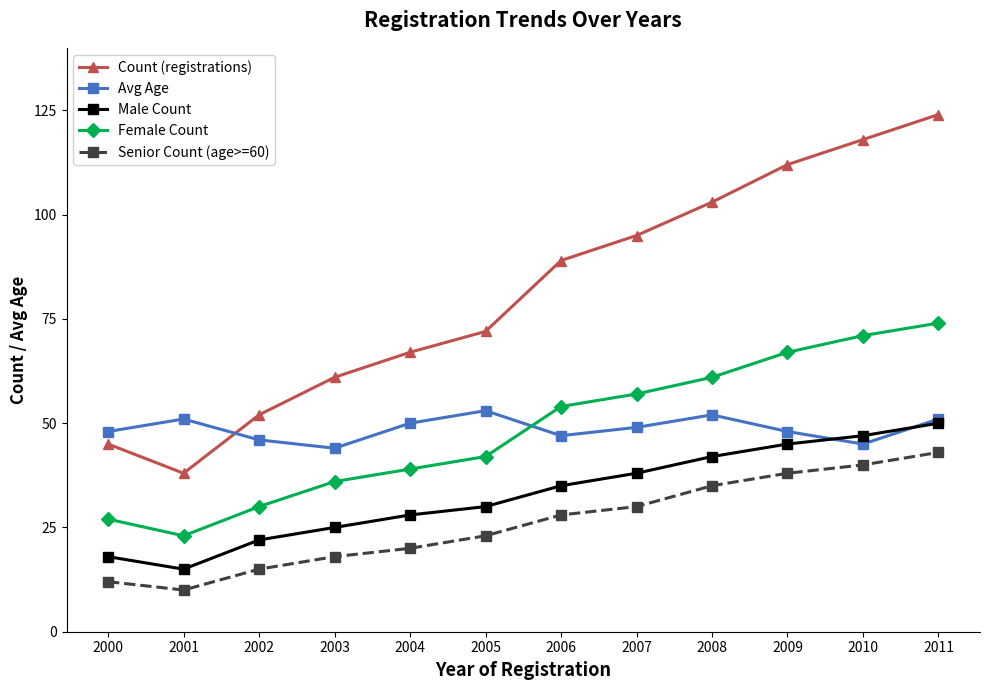

What is the highest value of the Senior Count (age>=60) series?

43